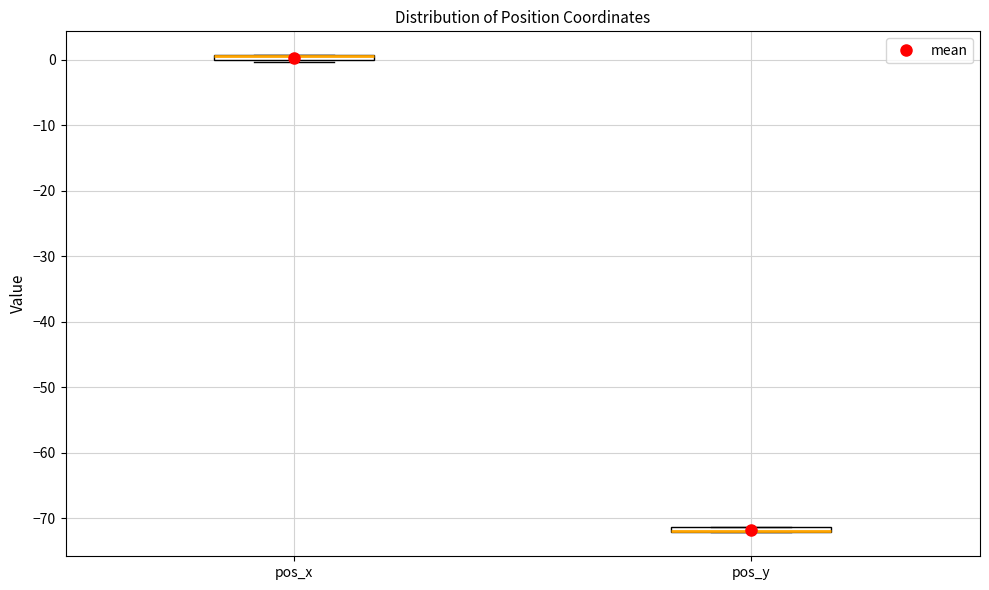

Where is the lower edge of the box for pos_y on the y-axis? The values are not printed on the chart, so give them approximately, as read against the axis.

-72